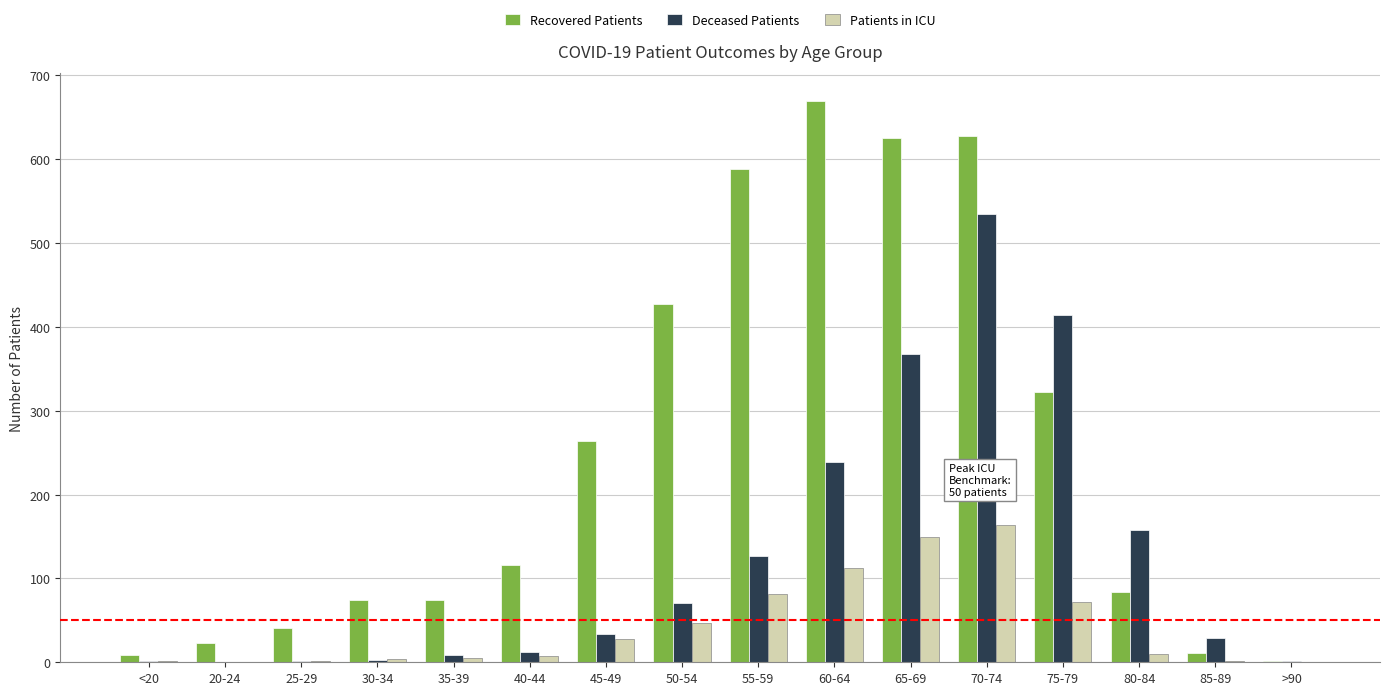

Are the bars grouped side by side (vs. stacked)?

Yes